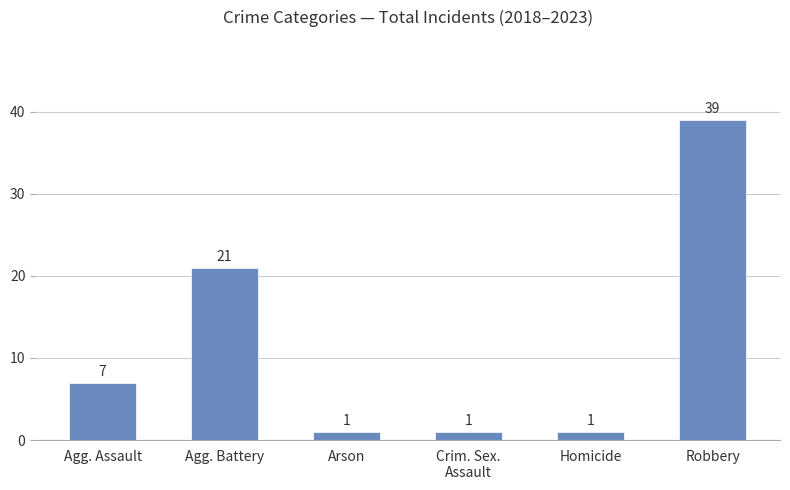

What is the label of the 4th bar from the right?

Arson